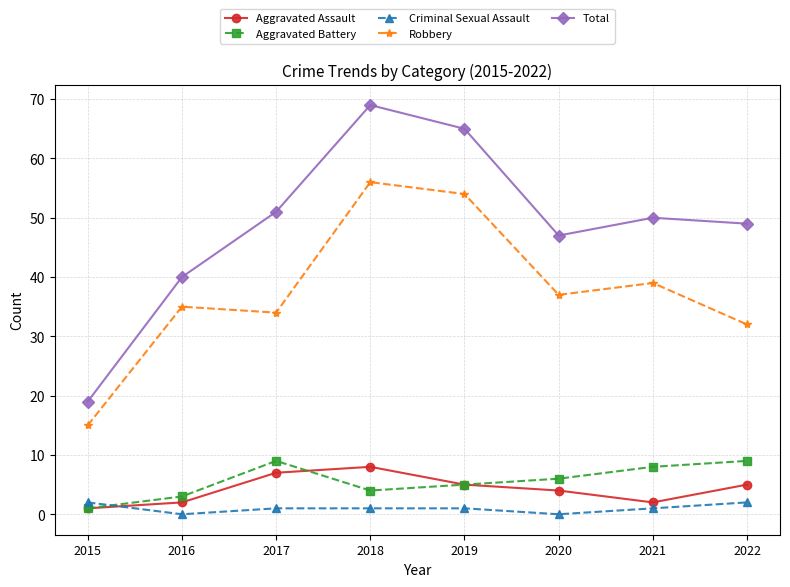

At which category does Robbery reach its first local valley?

2017